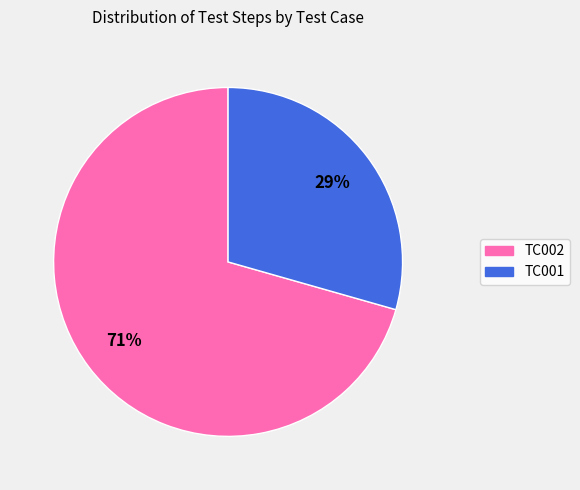

To the nearest percent, what is the average slice percentage?

50%